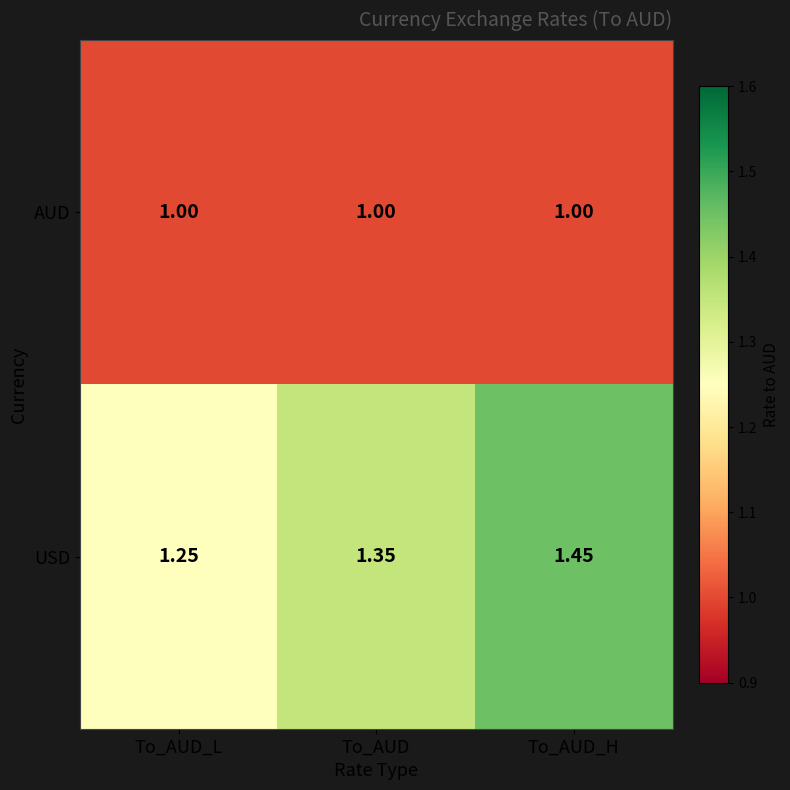

At To_AUD, list the series in order from largest to smallest.

USD, AUD